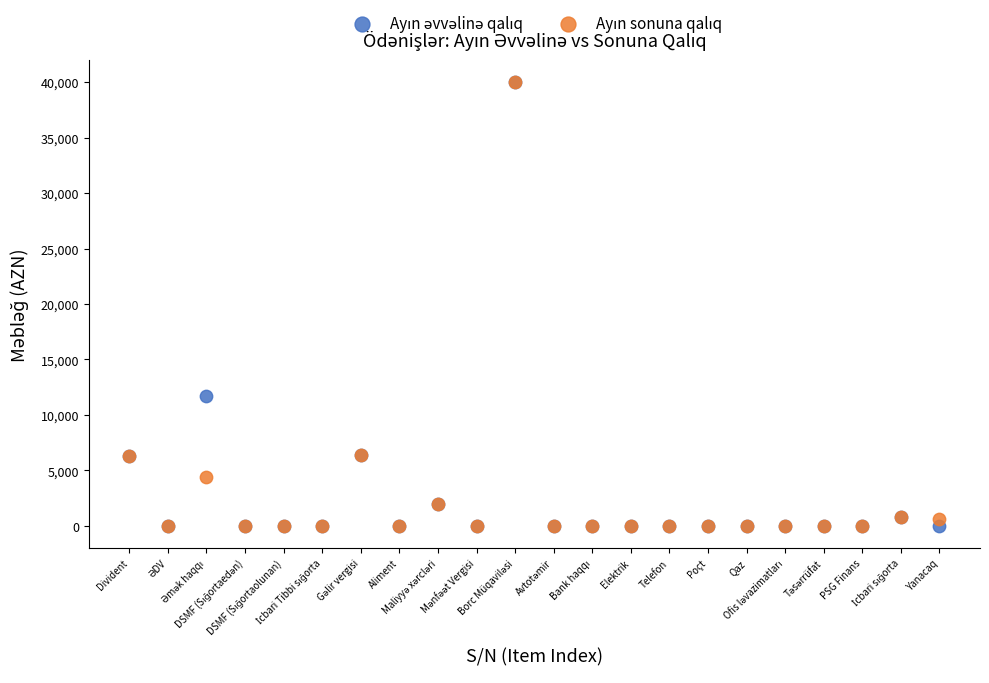

Across all series, what Y value is closest to 20000?

11706.2